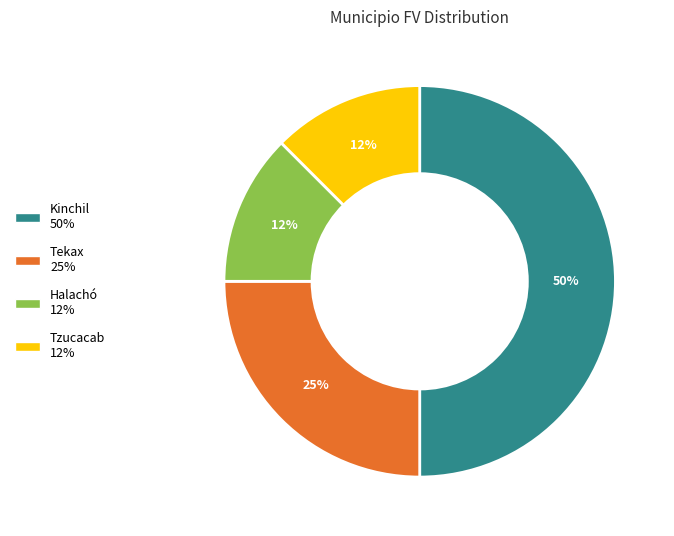

How many segments does this pie chart have?

4